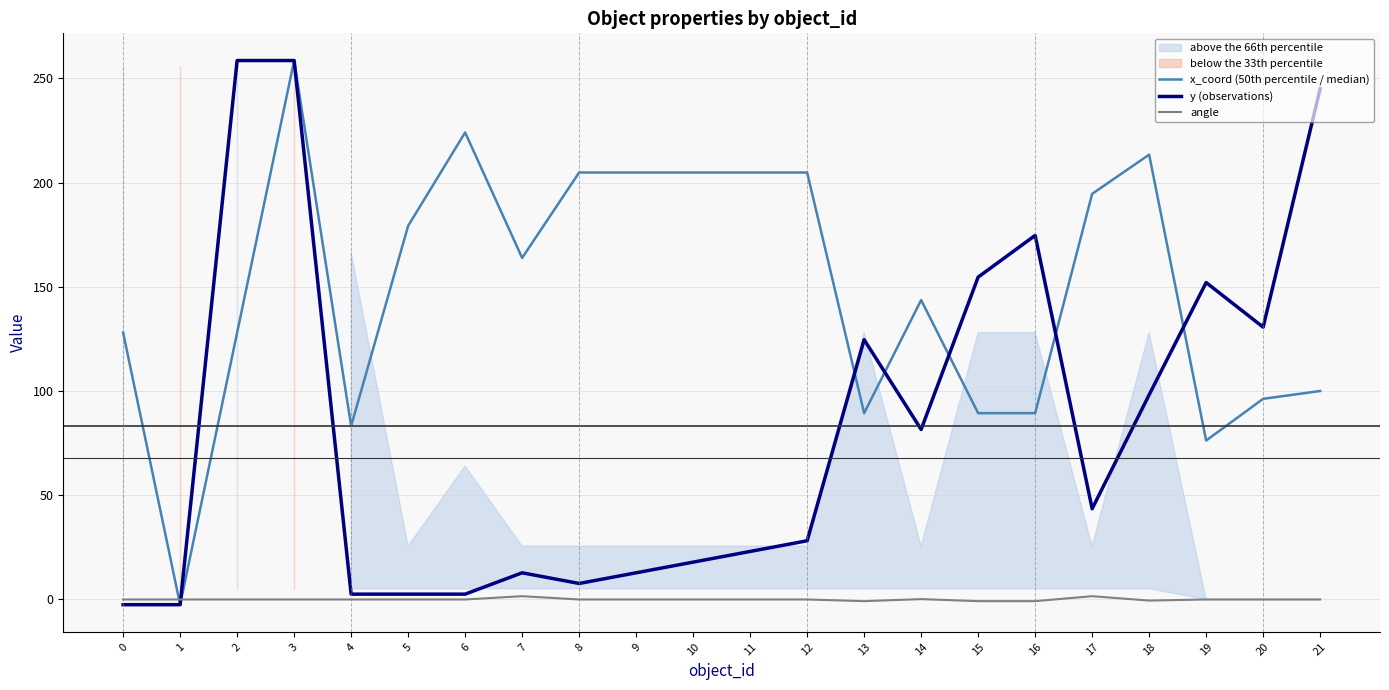

What is the smallest value displayed?

-2.5